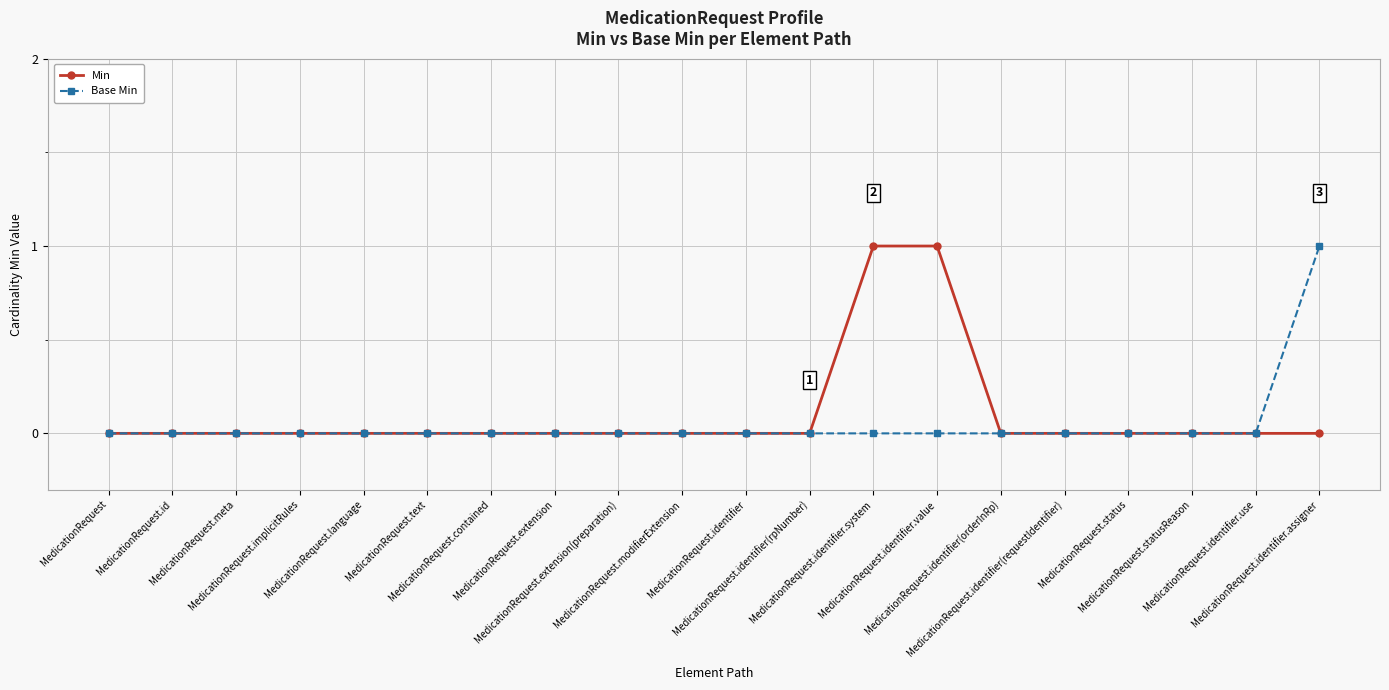

At which label is Min closest to 0?

MedicationRequest